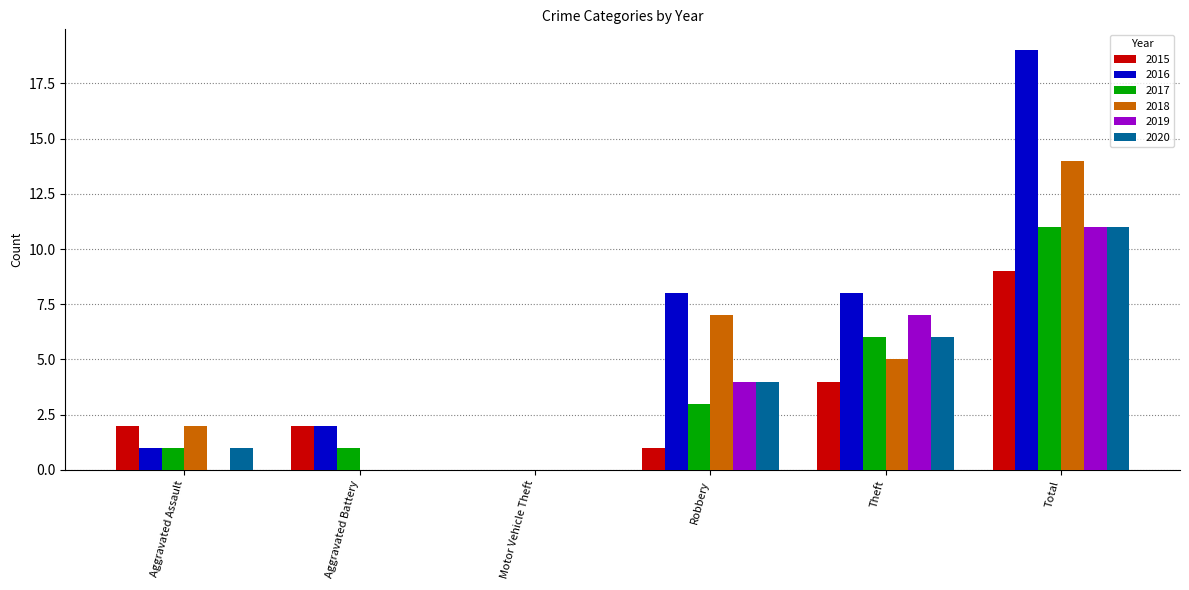

Which series has the largest total across all categories?

2016